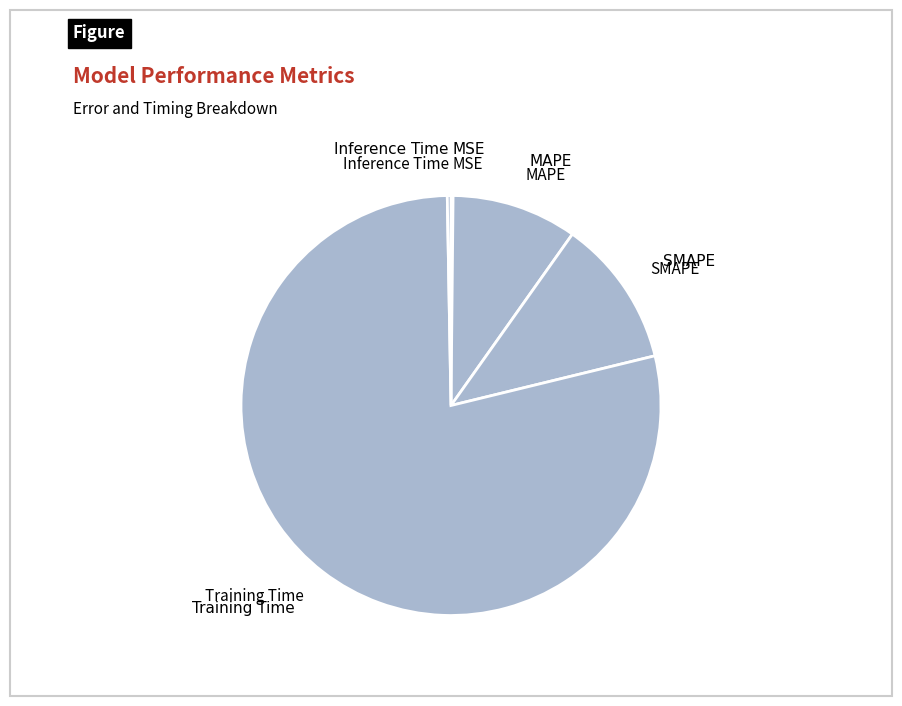

Which slice is the largest?

Training Time